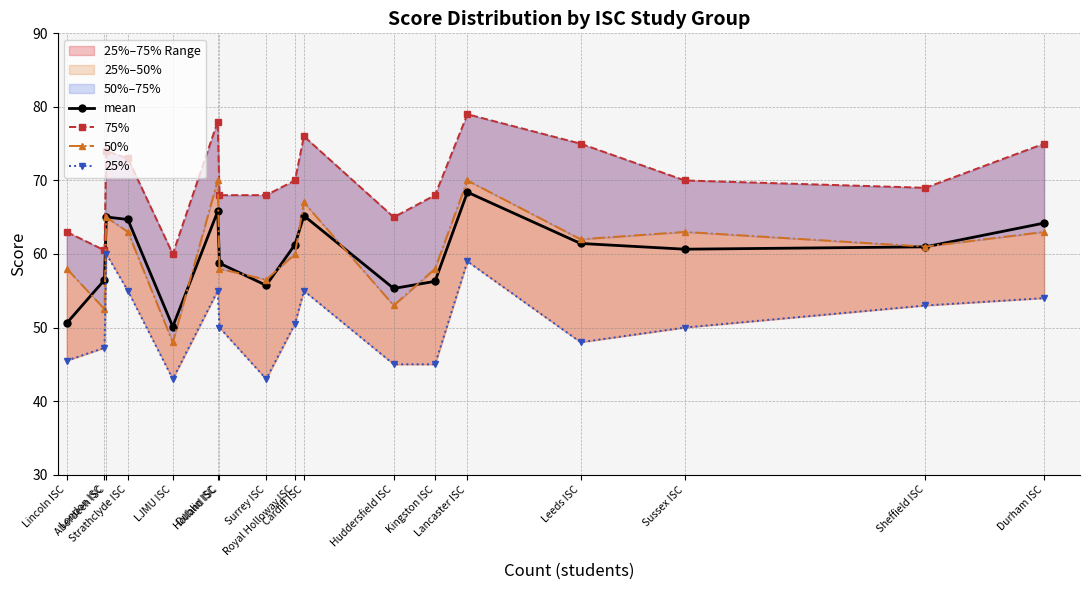

Reading left to right, extract all data points from this chart.

mean: Lincoln ISC=50.6	London ISC=56.5	Aberdeen ISC=65.0	Strathclyde ISC=64.7	LJMU ISC=50.1	Dublin ISC=65.8	Holland ISC=58.8	Surrey ISC=55.7	Royal Holloway ISC=61.3	Cardiff ISC=65.2	Huddersfield ISC=55.3	Kingston ISC=56.3	Lancaster ISC=68.4	Leeds ISC=61.4	Sussex ISC=60.6	Sheffield ISC=61.0	Durham ISC=64.2
75%: Lincoln ISC=63.0	London ISC=60.5	Aberdeen ISC=74.0	Strathclyde ISC=73.0	LJMU ISC=60.0	Dublin ISC=78.0	Holland ISC=68.0	Surrey ISC=68.0	Royal Holloway ISC=70.0	Cardiff ISC=76.0	Huddersfield ISC=65.0	Kingston ISC=68.0	Lancaster ISC=79.0	Leeds ISC=75.0	Sussex ISC=70.0	Sheffield ISC=69.0	Durham ISC=75.0
50%: Lincoln ISC=58.0	London ISC=52.5	Aberdeen ISC=65.0	Strathclyde ISC=63.0	LJMU ISC=48.0	Dublin ISC=70.0	Holland ISC=58.0	Surrey ISC=56.5	Royal Holloway ISC=60.0	Cardiff ISC=67.0	Huddersfield ISC=53.0	Kingston ISC=58.0	Lancaster ISC=70.0	Leeds ISC=62.0	Sussex ISC=63.0	Sheffield ISC=61.0	Durham ISC=63.0
25%: Lincoln ISC=45.5	London ISC=47.2	Aberdeen ISC=60.0	Strathclyde ISC=55.0	LJMU ISC=43.0	Dublin ISC=55.0	Holland ISC=50.0	Surrey ISC=43.0	Royal Holloway ISC=50.5	Cardiff ISC=55.0	Huddersfield ISC=45.0	Kingston ISC=45.0	Lancaster ISC=59.0	Leeds ISC=48.0	Sussex ISC=50.0	Sheffield ISC=53.0	Durham ISC=54.0